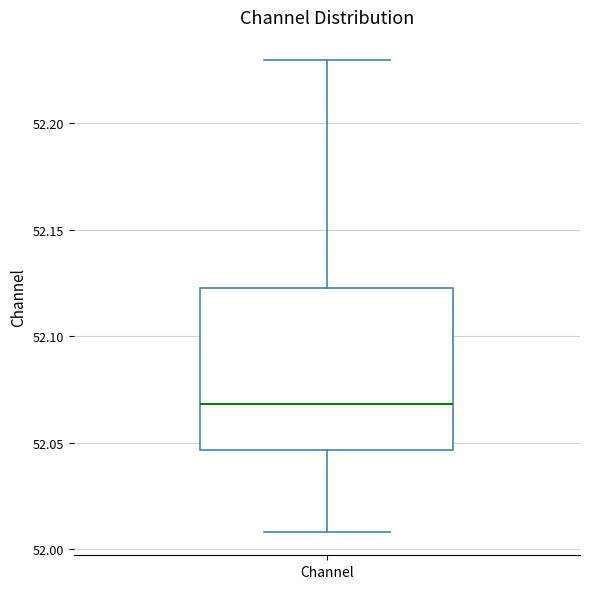

Read this box plot against the y-axis: the position of the median line, the range covered by the box, and the ends of both whiskers. The values are not printed on the chart, so give them approximately, as read against the axis.

median 52.070, box 52.045 to 52.120, whiskers 52.010 to 52.230